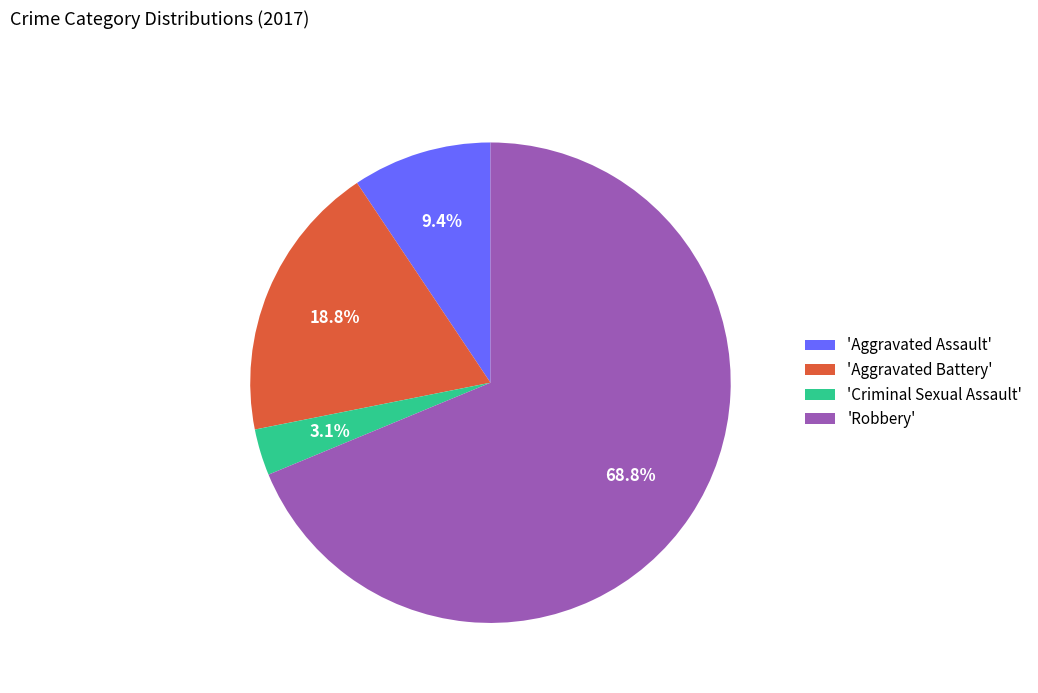

Between 'Robbery' and 'Aggravated Assault', which is larger?

'Robbery'